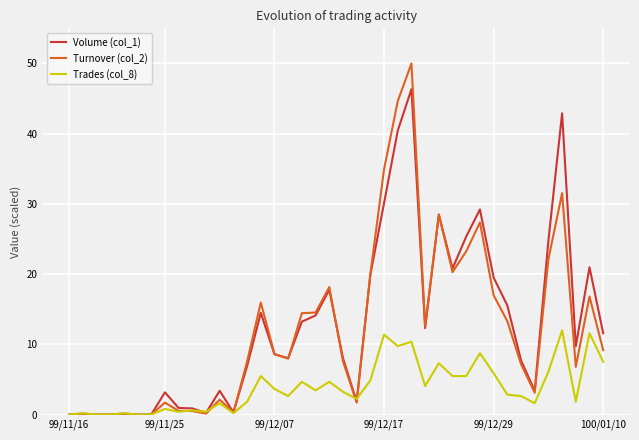

True or false: Trades (col_8) has more than 2 interior local peaks.

True